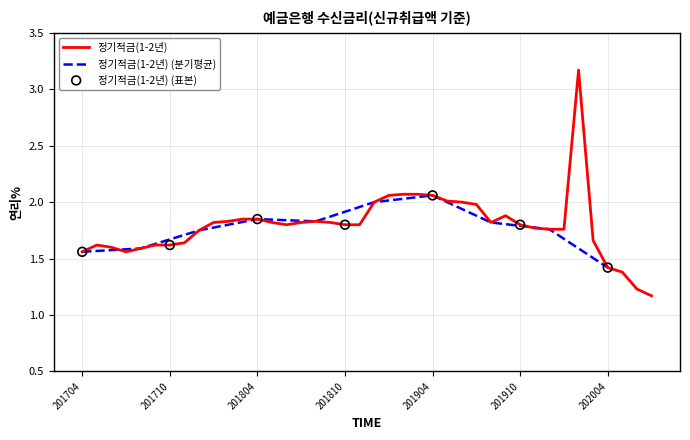

Which has a higher value, 201803 or 201706?

201803